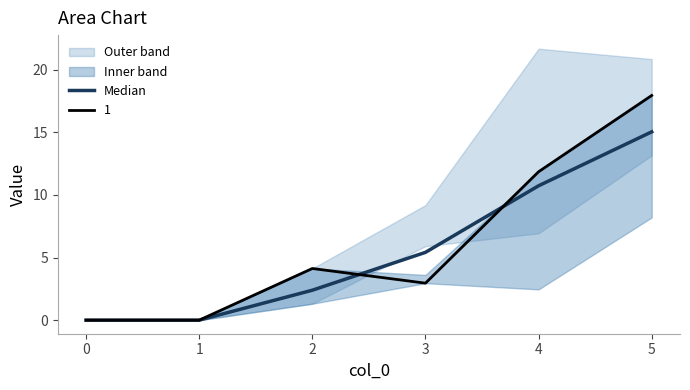

Is it true that Median equals 0.0 at 1?

True